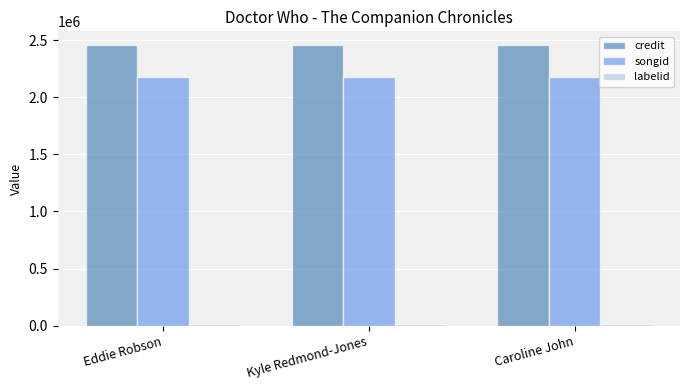

What is the smallest value displayed?

16092